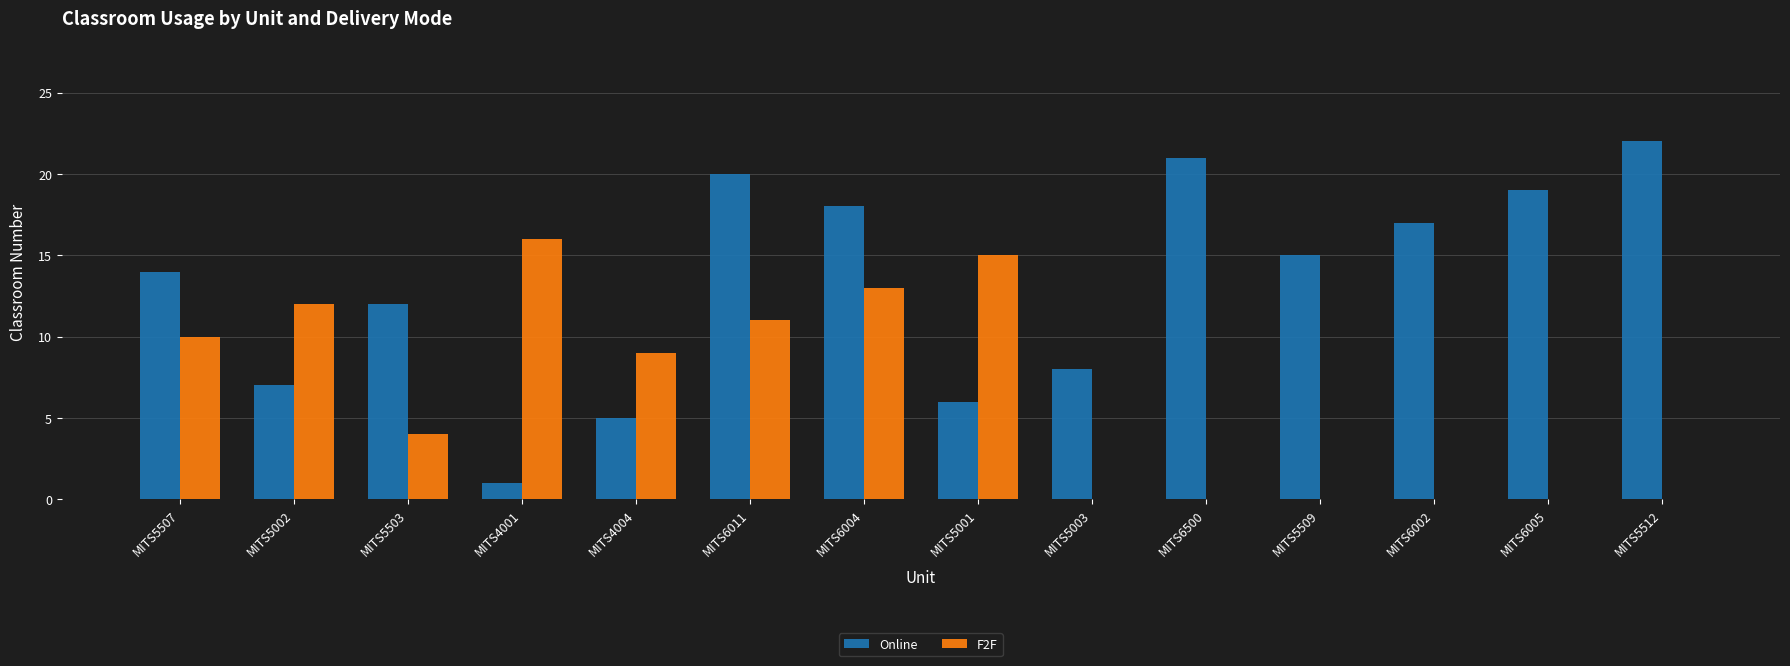

Is it true that F2F equals -11 at MITS6002?

False